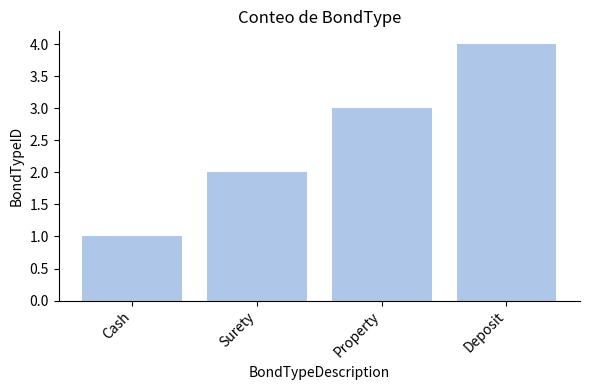

Are the bars horizontal?

No